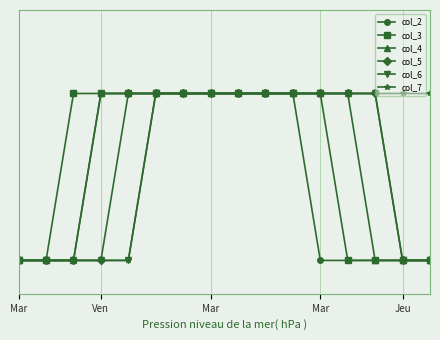

Does the chart have visible grid lines?

Yes